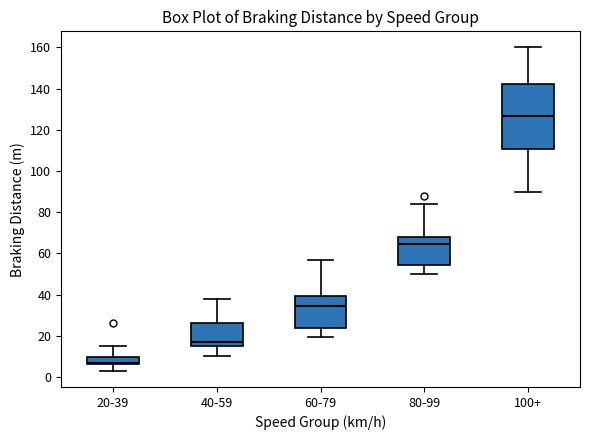

Reading left to right, transcribe this box plot: for each box, give where its median line is, the range the box spans, and where its two whiskers end, as read against the y-axis. The values are not printed on the chart, so give them approximately, as read against the axis.

20-39: median 6 (just above the box's lower edge), box 6 to 10, whiskers 4 to 16
40-59: median 18, box 16 to 26, whiskers 10 to 38
60-79: median 34, box 24 to 40, whiskers 20 to 58
80-99: median 64, box 54 to 68, whiskers 50 to 84
100+: median 126, box 110 to 142, whiskers 90 to 160